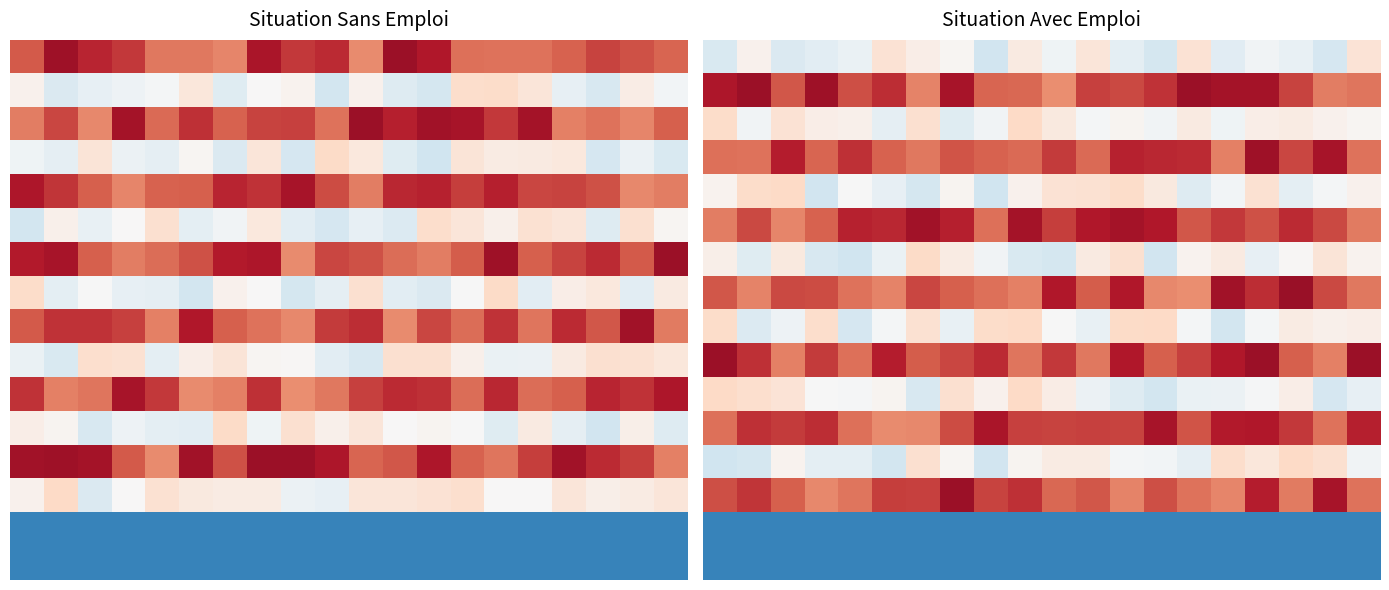

At how many categories does at least one series exceed 0?

20